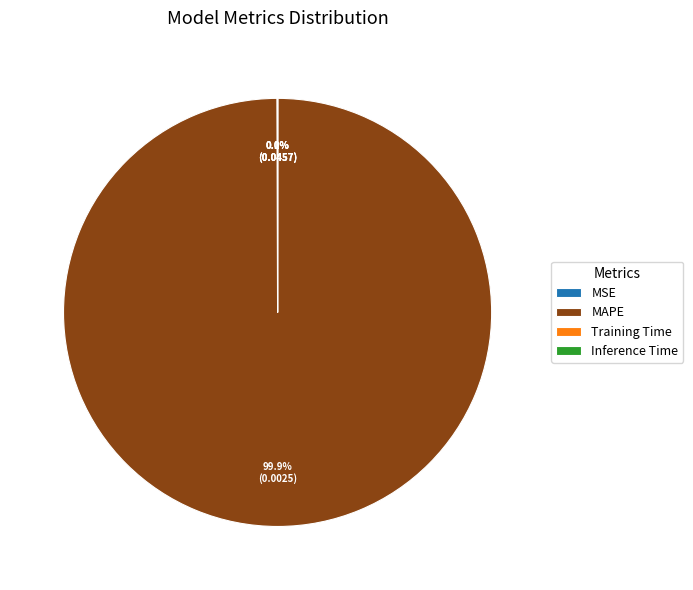

To the nearest percent, what is the difference between the largest and smallest slice percentages?

100%